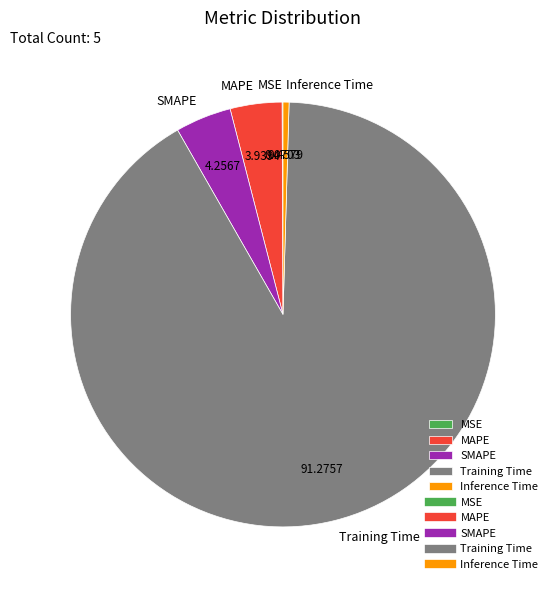

Is SMAPE the majority of the pie?

No